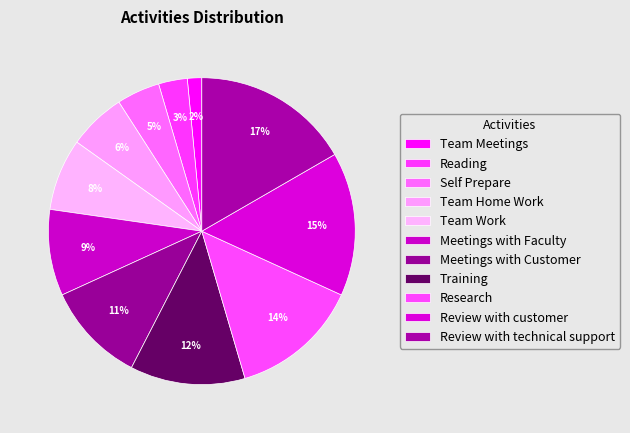

What is the smallest slice in the pie chart?

Team Meetings